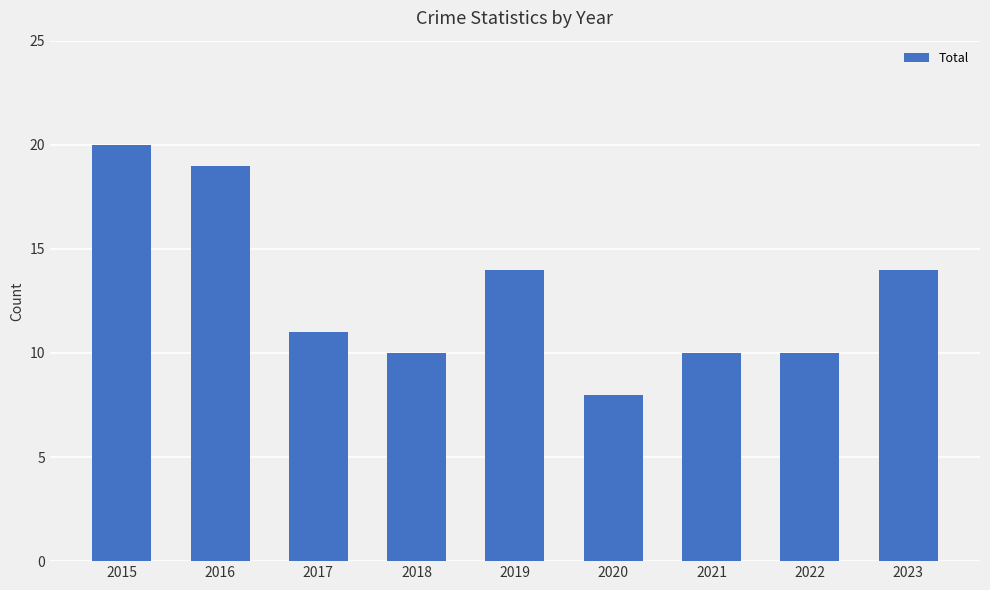

What is the smallest value displayed?

8